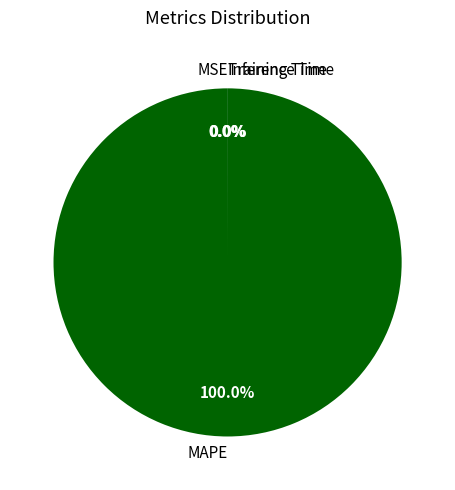

Which has a higher value, Inference Time or MAPE?

MAPE